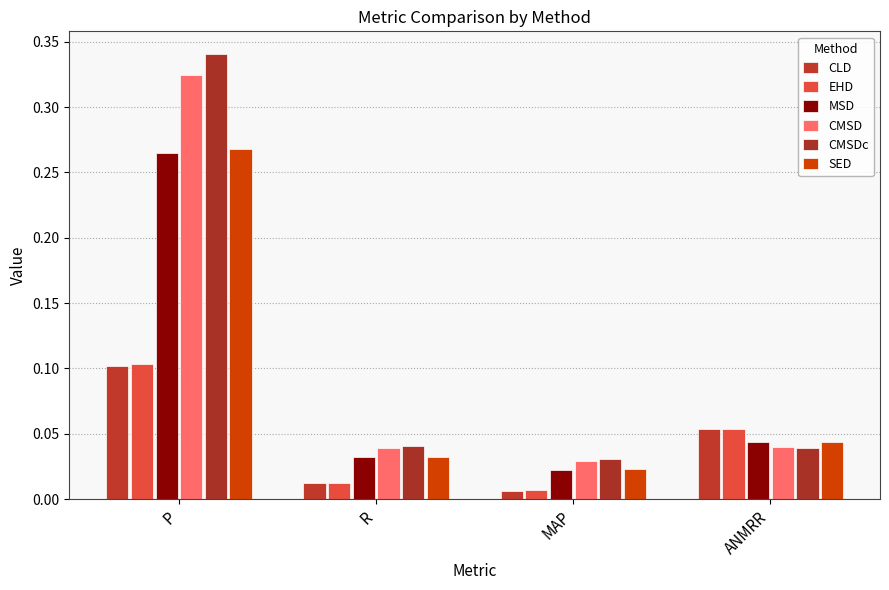

Rank the series at MAP from highest to lowest value.

CMSDc, CMSD, SED, MSD, EHD, CLD